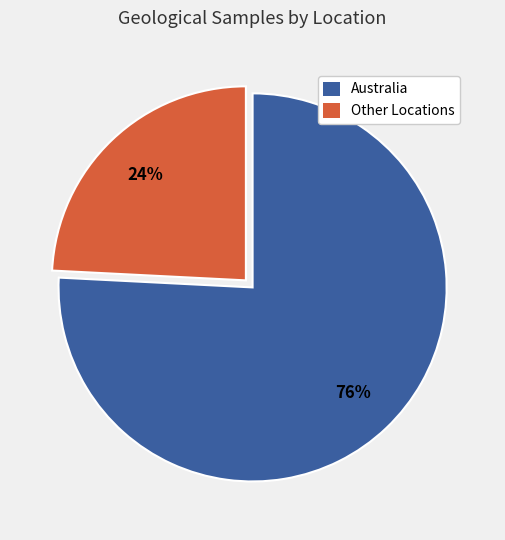

Is there any slice that represents more than half of the pie?

Yes